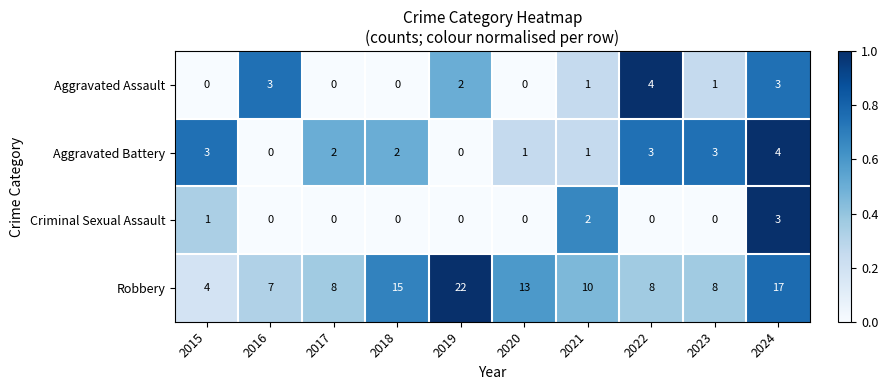

At which category is the sum across all series the highest?

2024